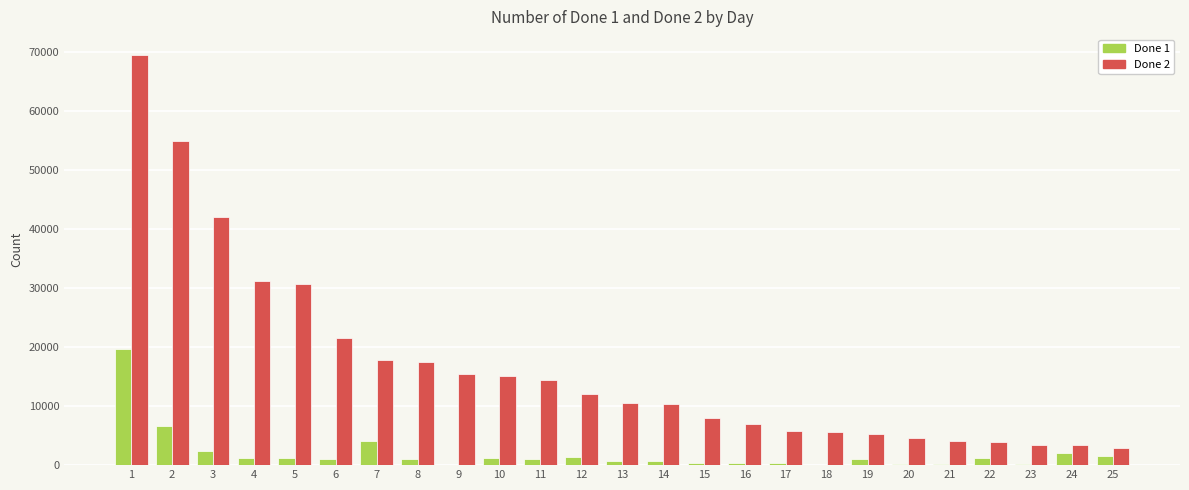

At which category is the sum across all series the highest?

1